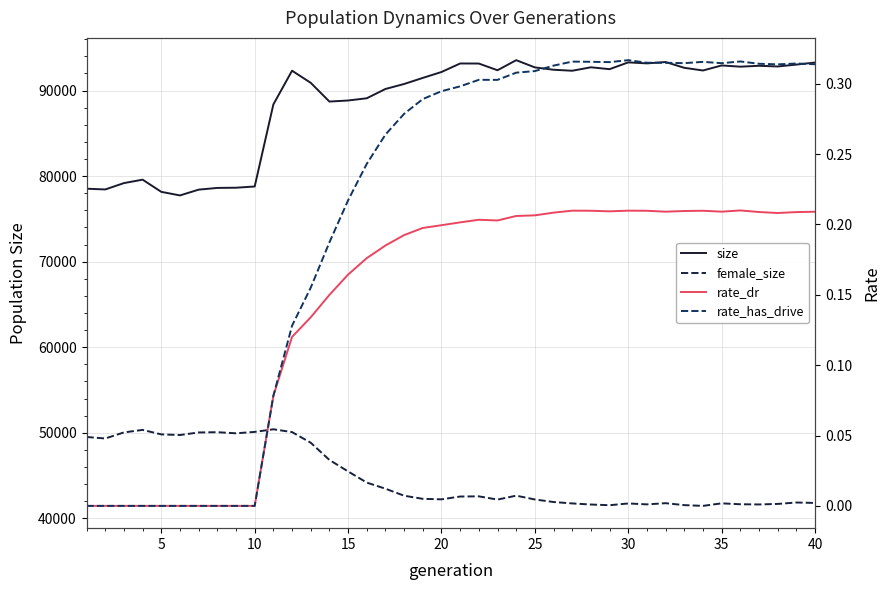

How many lines are shown in the chart?

4